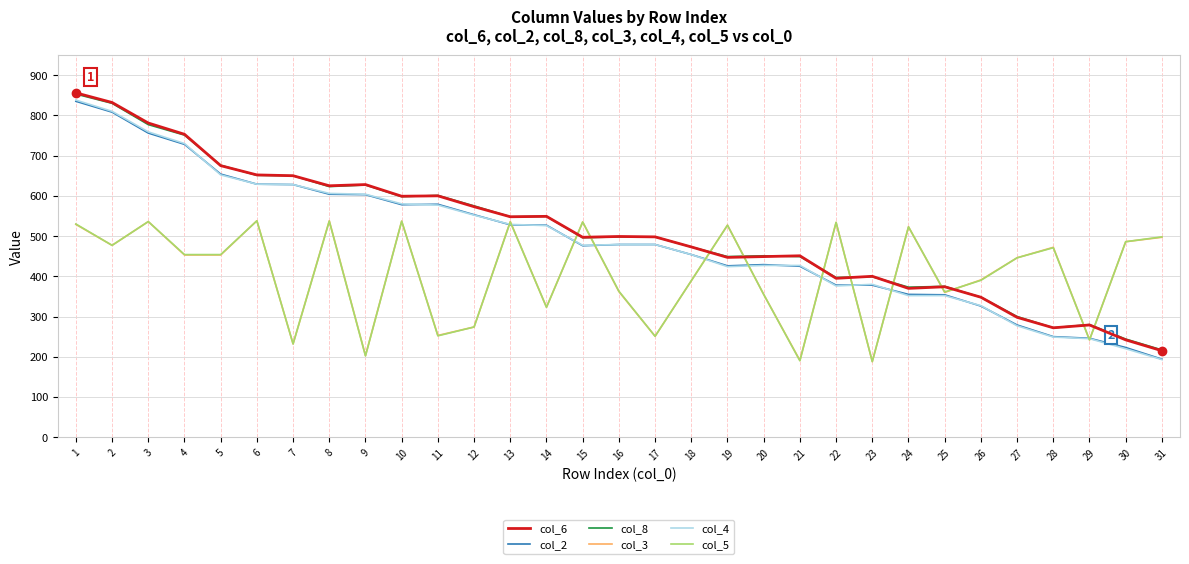

What is the total value across all series at 12?

2801